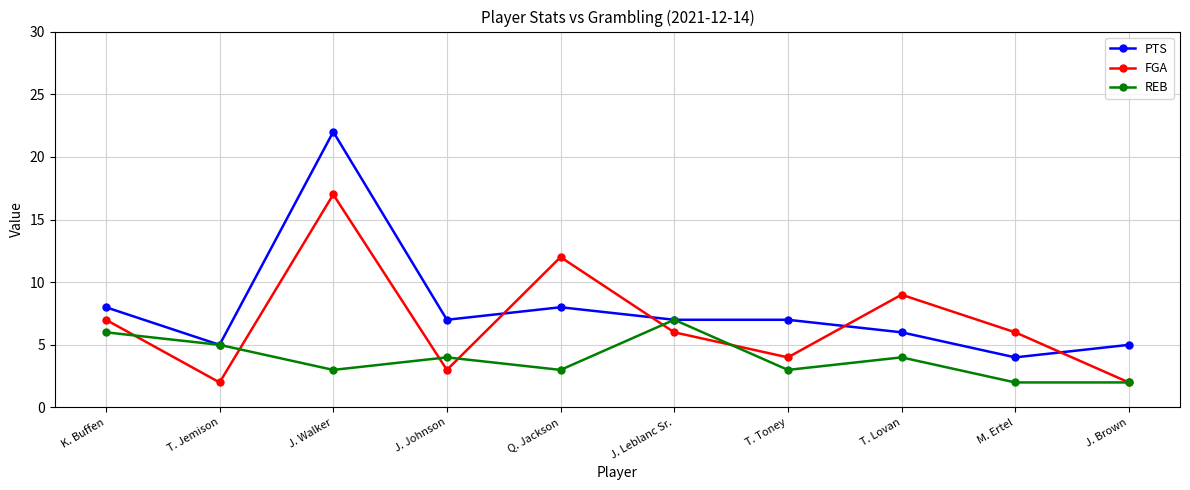

Reading right to left, what are all the values shown in this chart?

PTS: J. Brown=5	M. Ertel=4	T. Lovan=6	T. Toney=7	J. Leblanc Sr.=7	Q. Jackson=8	J. Johnson=7	J. Walker=22	T. Jemison=5	K. Buffen=8
FGA: J. Brown=2	M. Ertel=6	T. Lovan=9	T. Toney=4	J. Leblanc Sr.=6	Q. Jackson=12	J. Johnson=3	J. Walker=17	T. Jemison=2	K. Buffen=7
REB: J. Brown=2	M. Ertel=2	T. Lovan=4	T. Toney=3	J. Leblanc Sr.=7	Q. Jackson=3	J. Johnson=4	J. Walker=3	T. Jemison=5	K. Buffen=6